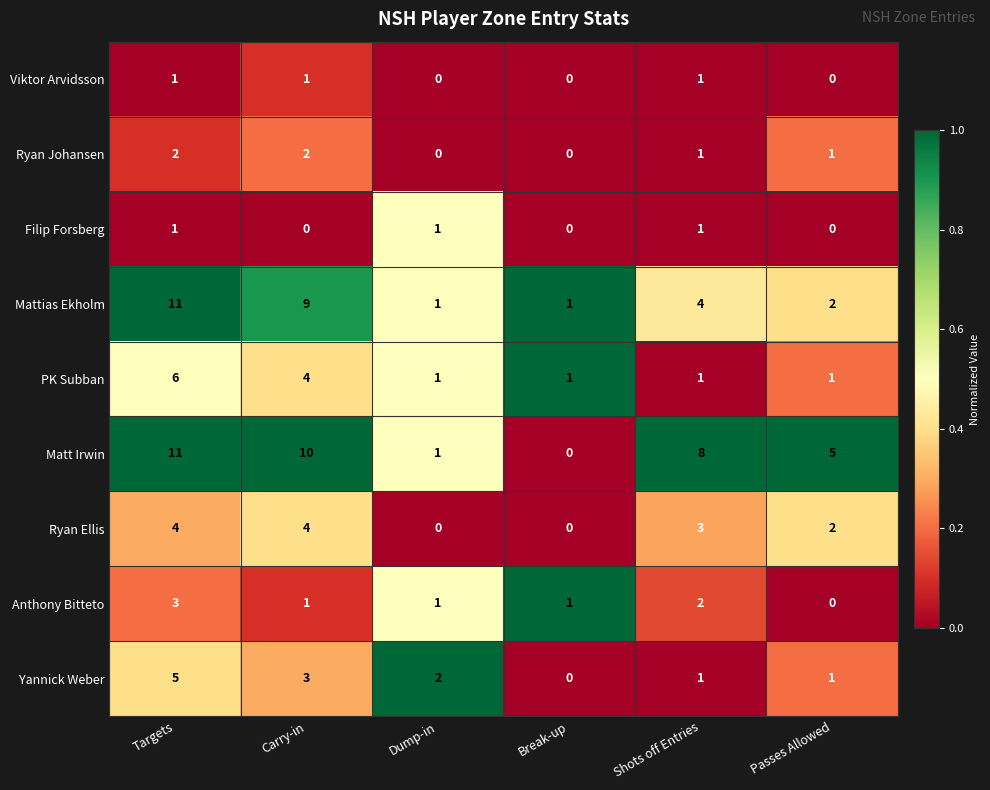

What is the difference between the second highest and second lowest values in the Mattias Ekholm series?

8